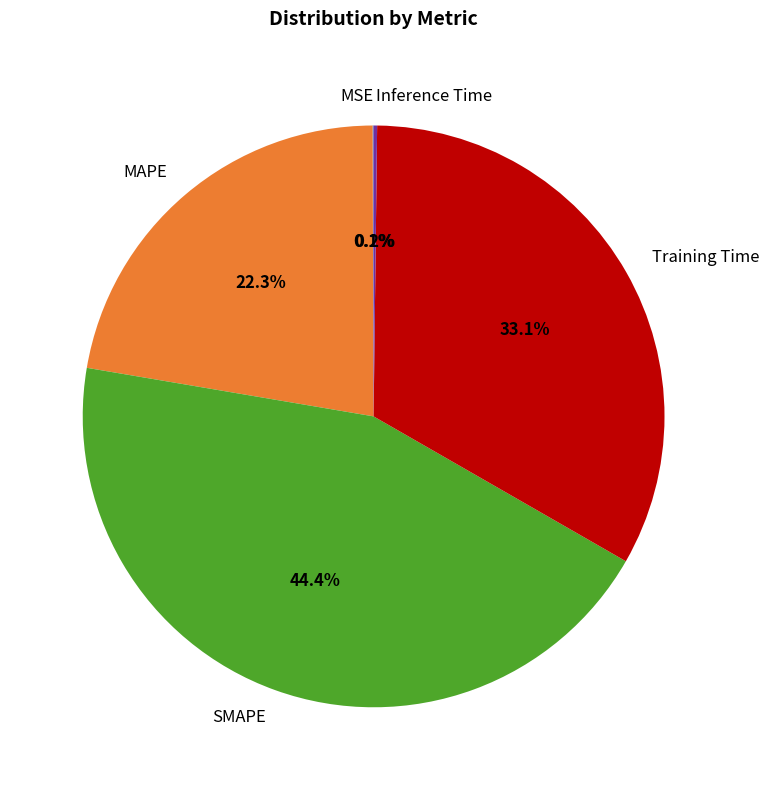

Which slice is the largest?

SMAPE